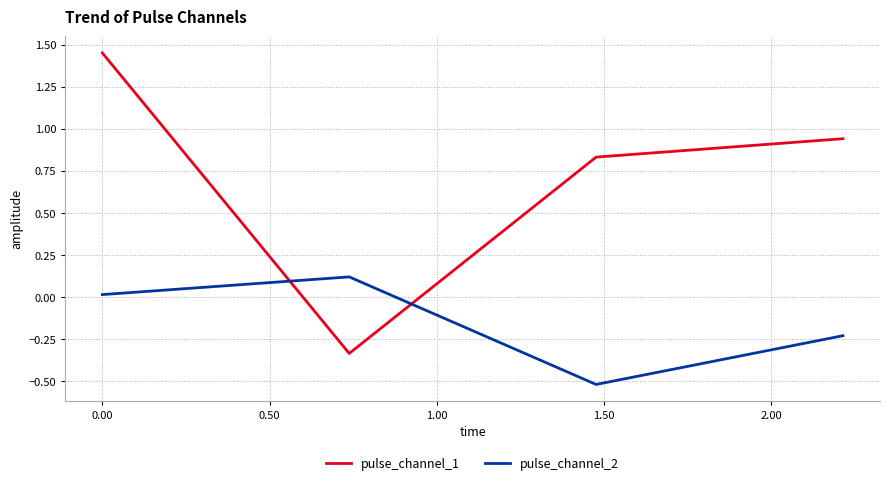

What is the difference between the maximum and minimum values in the pulse_channel_1 series?

1.8